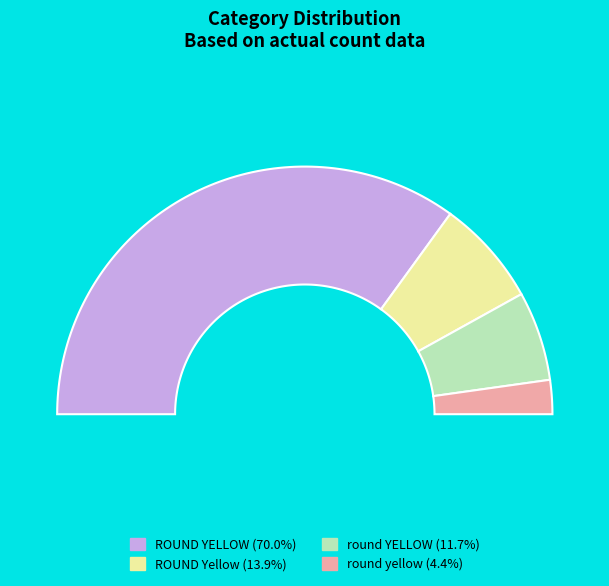

To the nearest percent, what is the average slice percentage?

25%